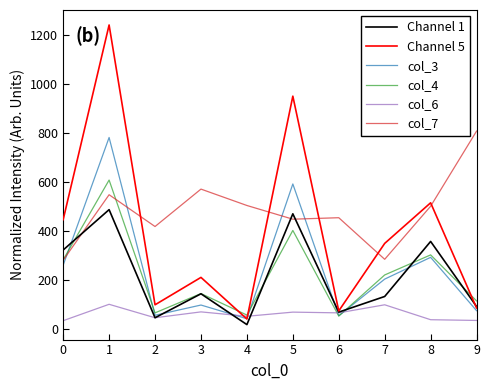

Is the value of Channel 1 at 0 greater than the value of col_7 at 2?

No